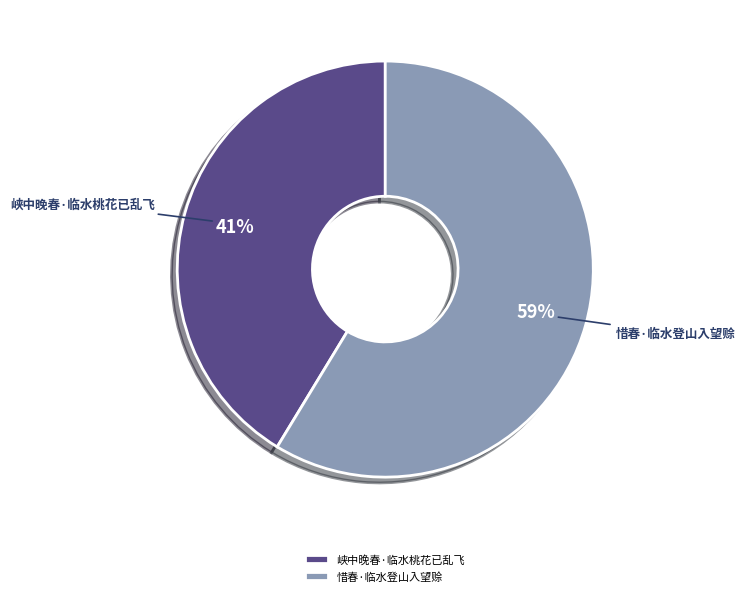

Rank the categories by value from lowest to highest.

峡中晚春·临水桃花已乱飞, 惜春·临水登山入望赊